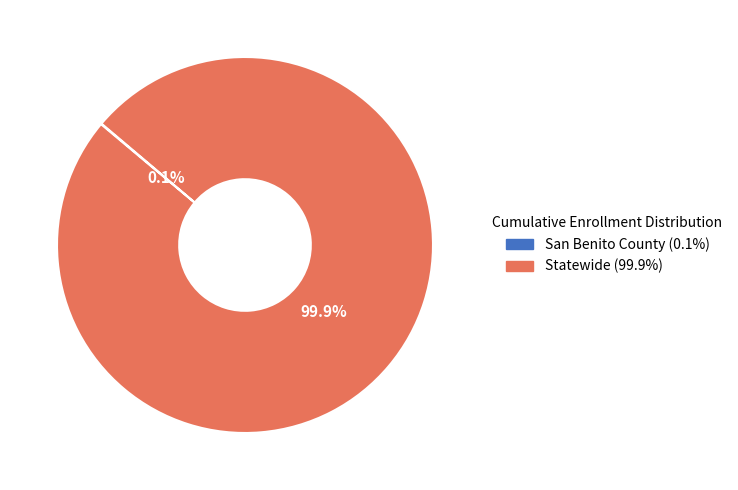

What portion of the pie excludes Statewide?

0.1%